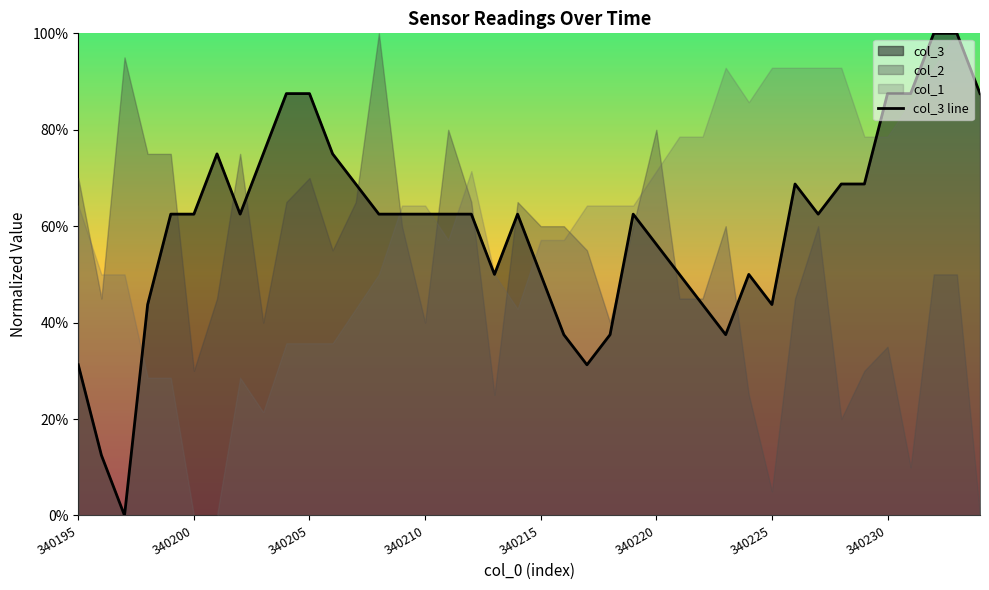

Is it true that the value at 8 is 0.3?

False